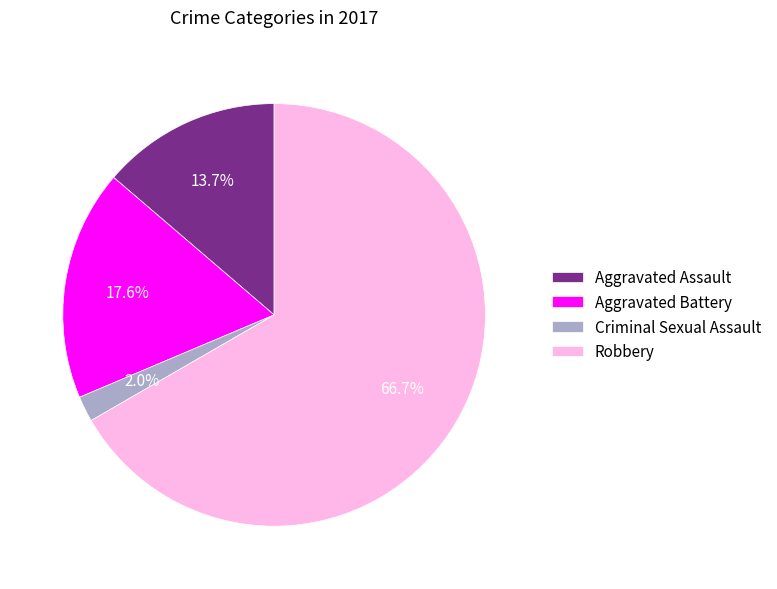

To the nearest percent, what portion does Aggravated Battery represent?

18%